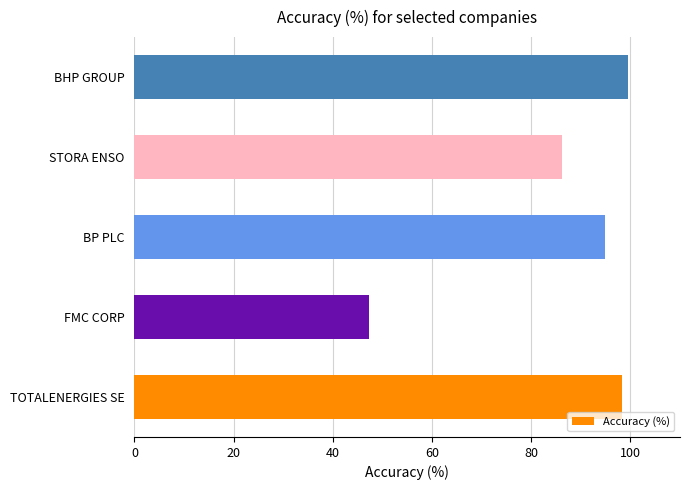

What is the smallest value displayed?

47.2